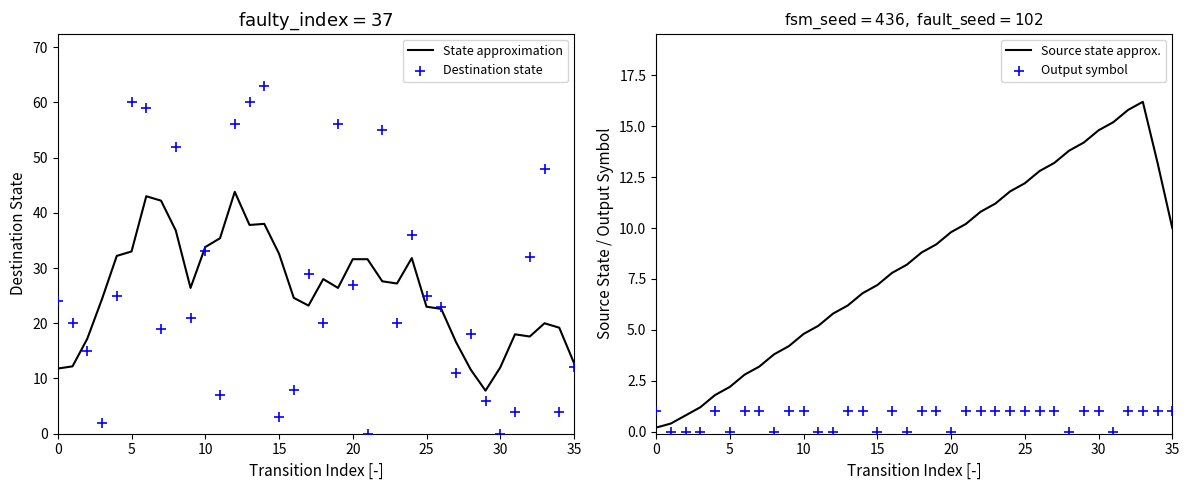

The State approximation series shows 31.6 at 20. True or false?

True